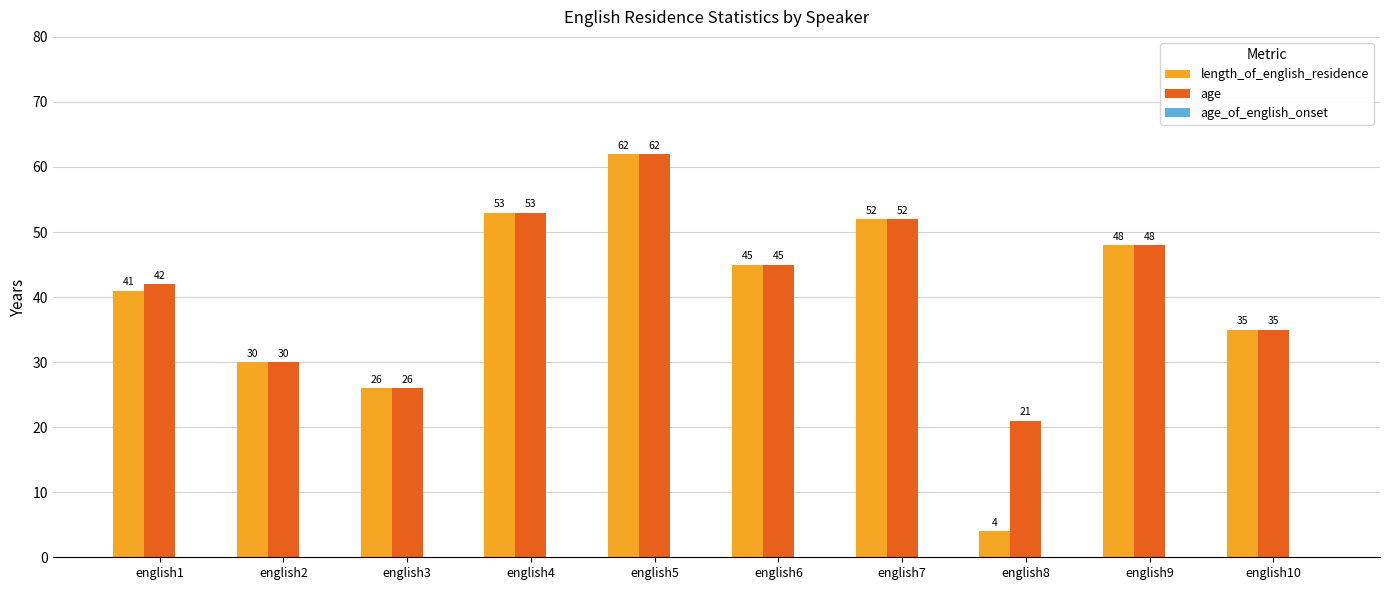

Is it true that age equals 45 at english6?

True